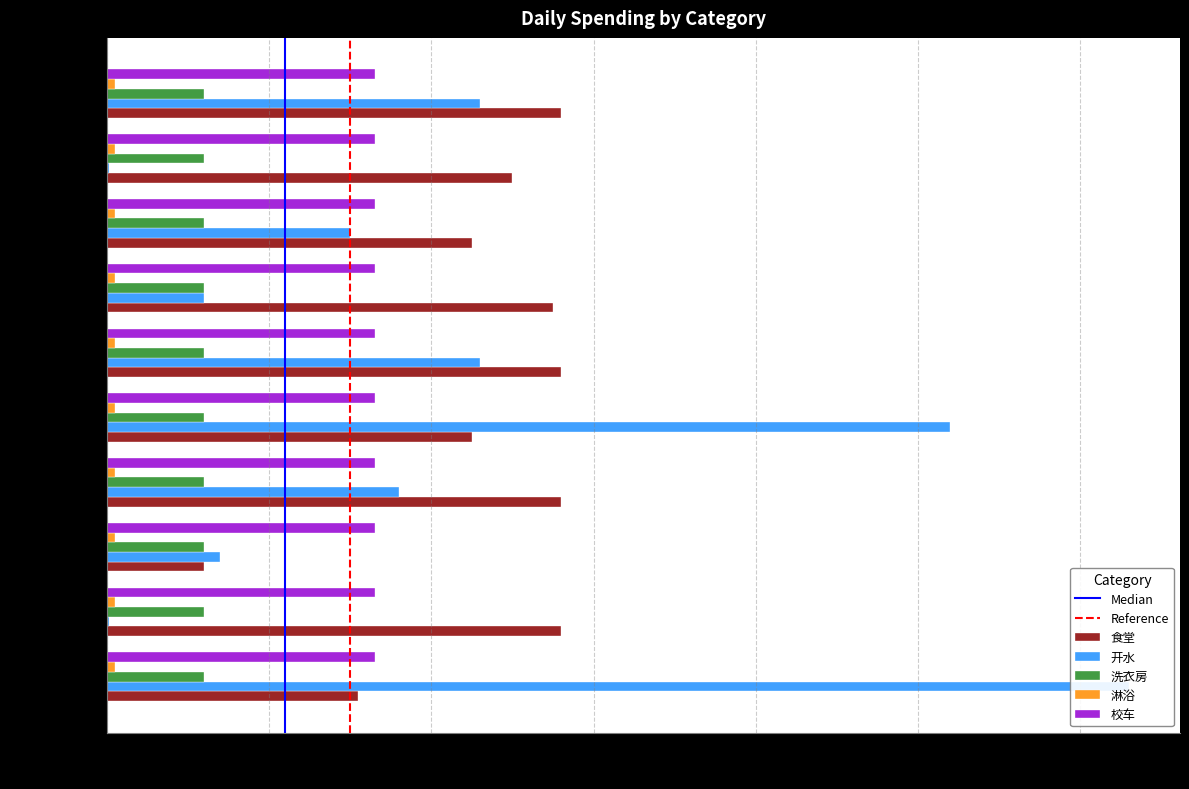

List the series in order of their peak value, highest first.

开水, 食堂, 校车, 洗衣房, 淋浴